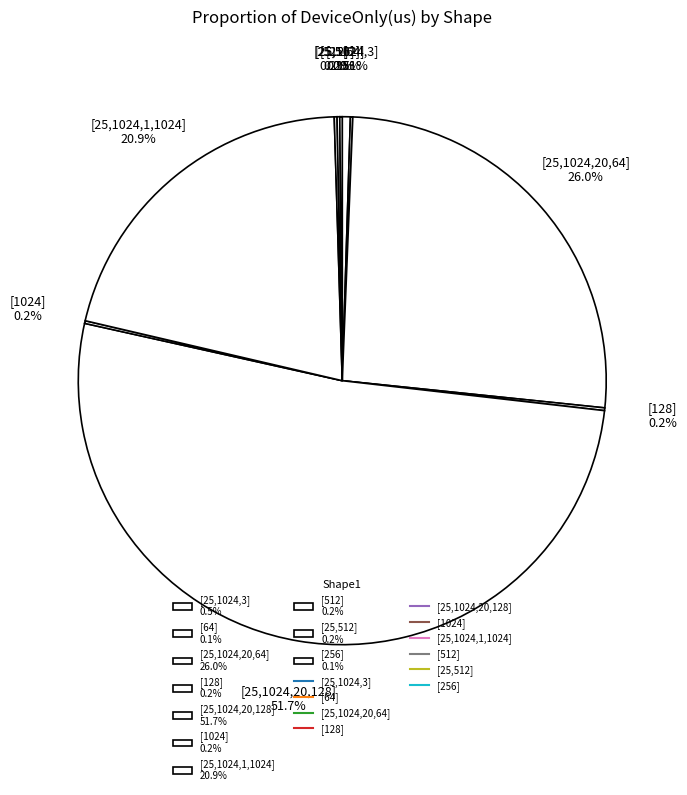

Which slice represents more than half of the pie?

[25,1024,20,128]